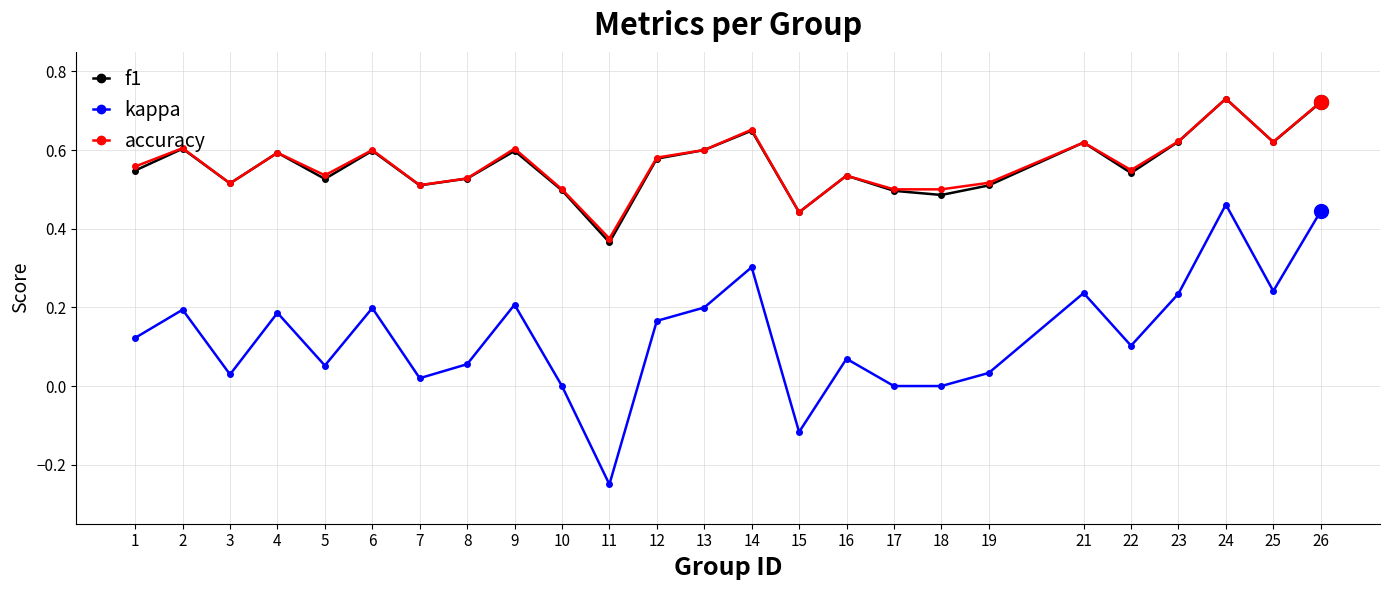

How many lines are shown in the chart?

3